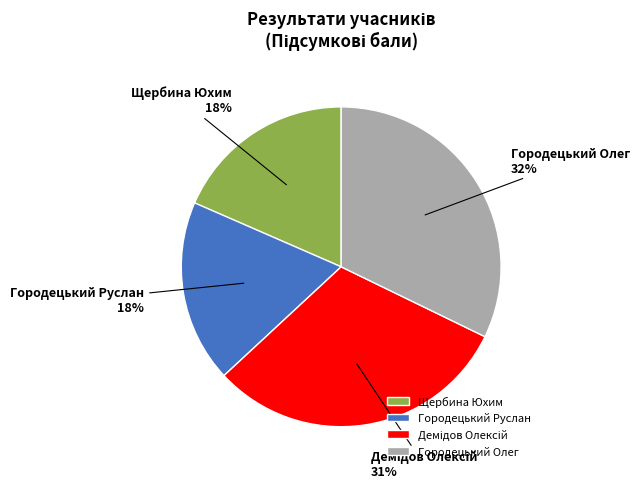

Is there a majority slice in this chart?

No